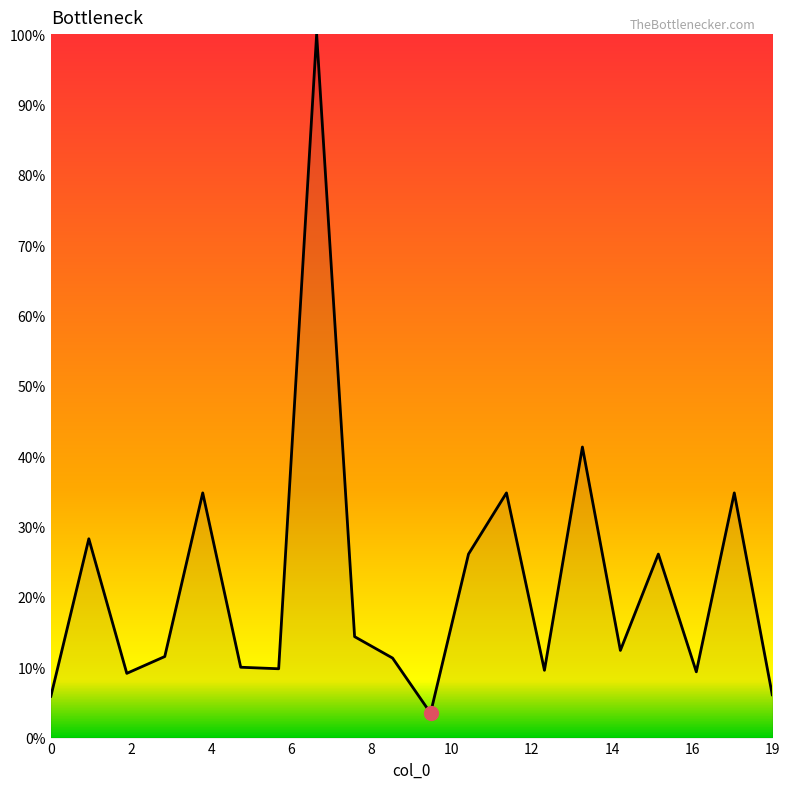

What is the smallest value displayed?

3.5